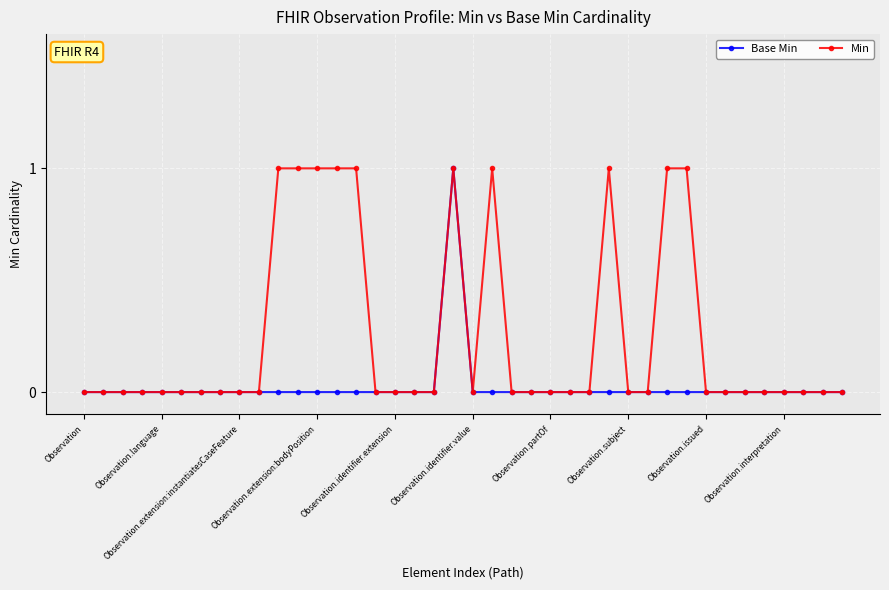

Which series has the largest total across all categories?

Min